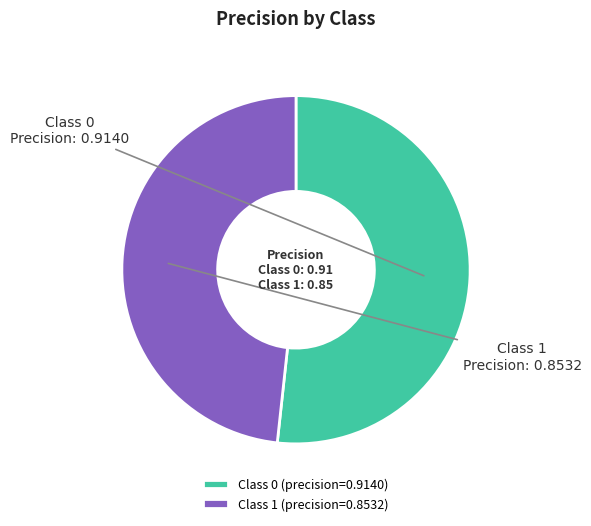

Do Class 0 (precision=0.9140) and Class 1 (precision=0.8532) together represent more than half of the pie?

Yes